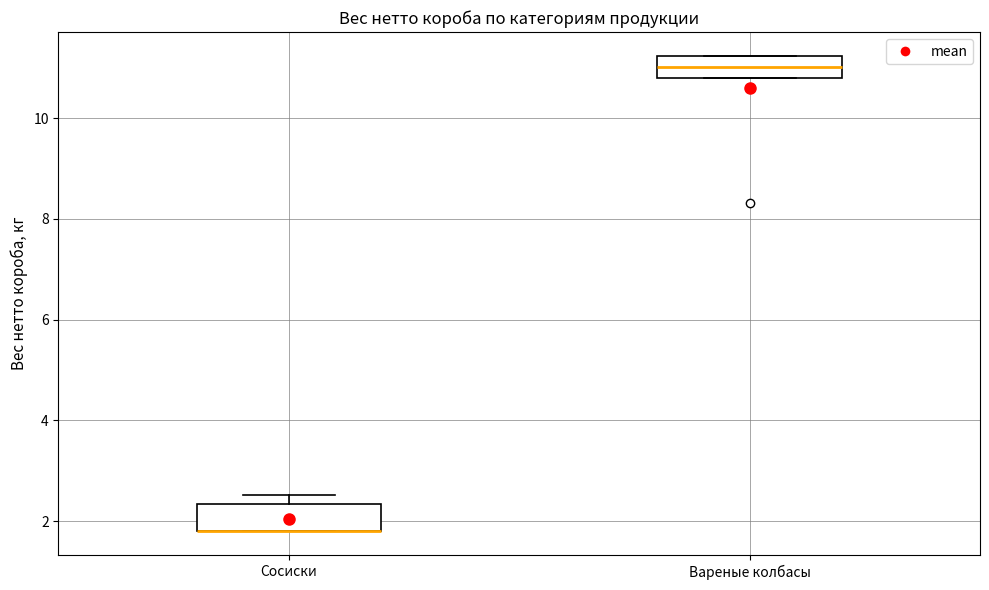

Reading left to right, transcribe this box plot: for each box, give where its median line is, the range the box spans, and where its two whiskers end, as read against the y-axis. The values are not printed on the chart, so give them approximately, as read against the axis.

Сосиски: median 1.8 (drawn on the box's lower edge), box 1.8 to 2.4, whiskers 1.8 to 2.6
Вареные колбасы: median 11.0, box 10.8 to 11.2, whiskers 10.8 to 11.2